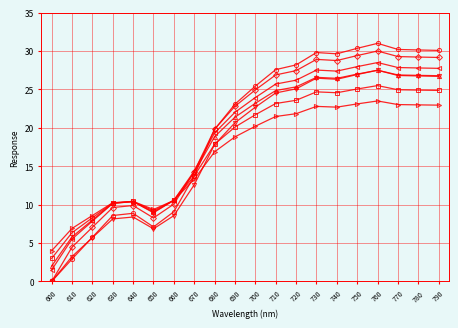

How many distinct data groups are displayed?

7